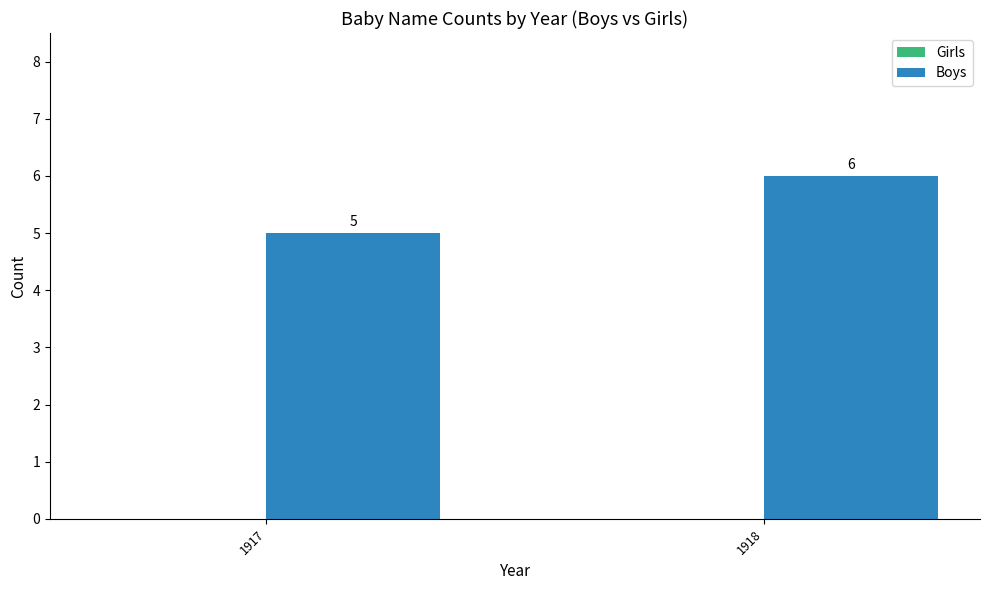

What value does the data have at 1917?

5